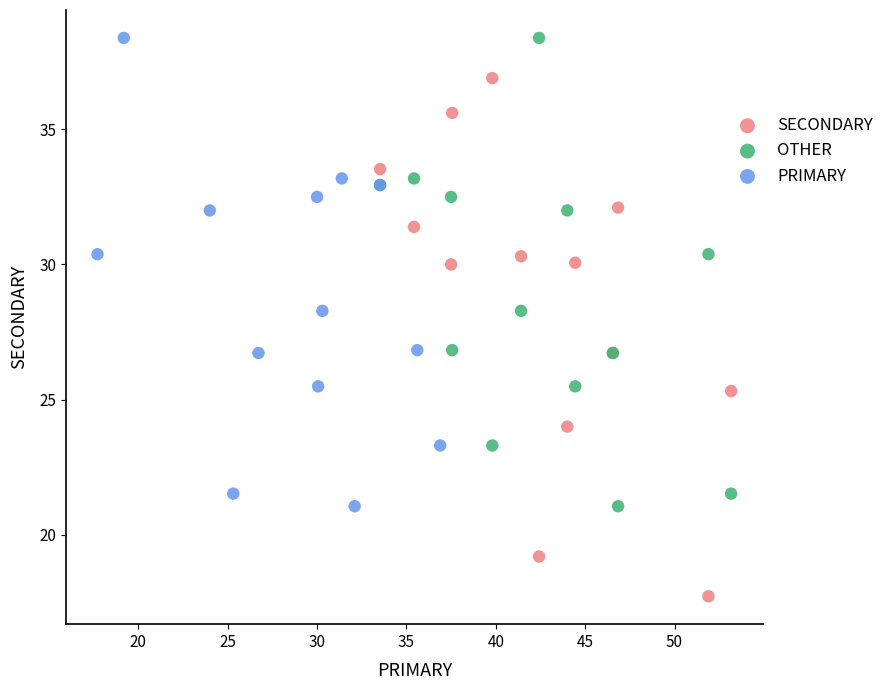

Which series has the widest spread of Y values?

SECONDARY